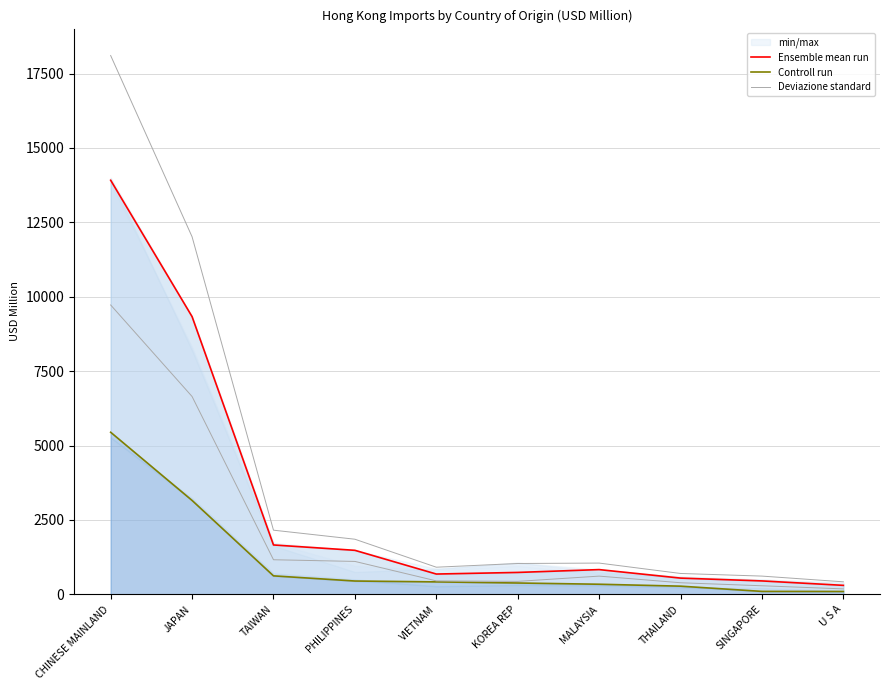

True or false: Controll run has a value of 131.8 at U S A.

False